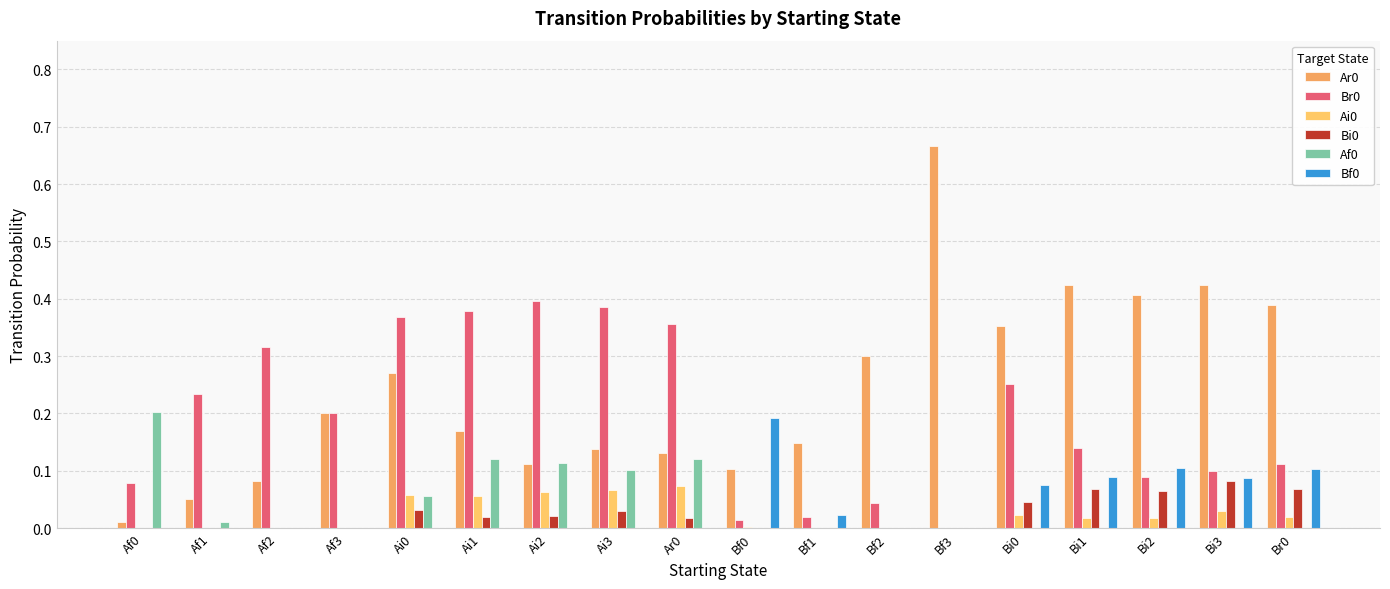

What is the difference between the Bf0 values at Bi1 and Ai2?

0.1